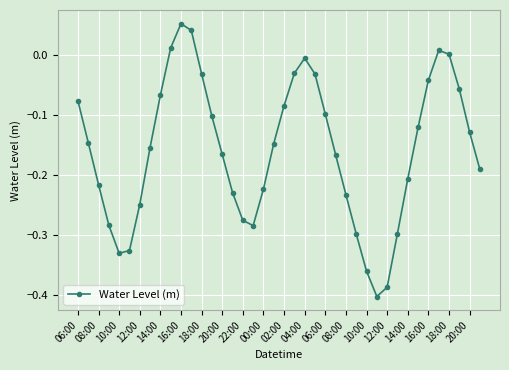

How many points are higher than both their immediate neighbors (excluding endpoints)?

3